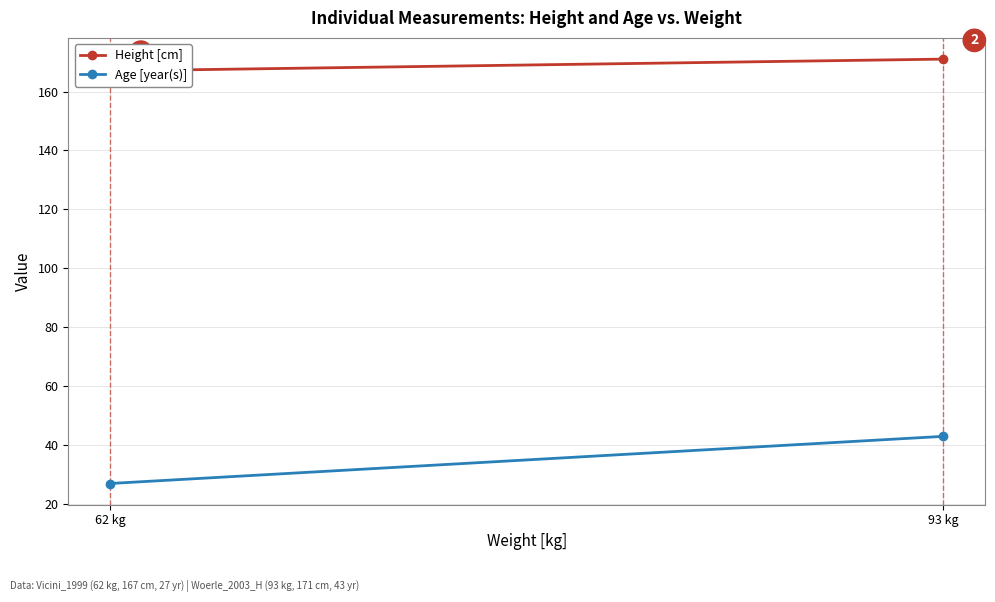

The value of Age [year(s)] at 93 kg is 17. True or false?

False